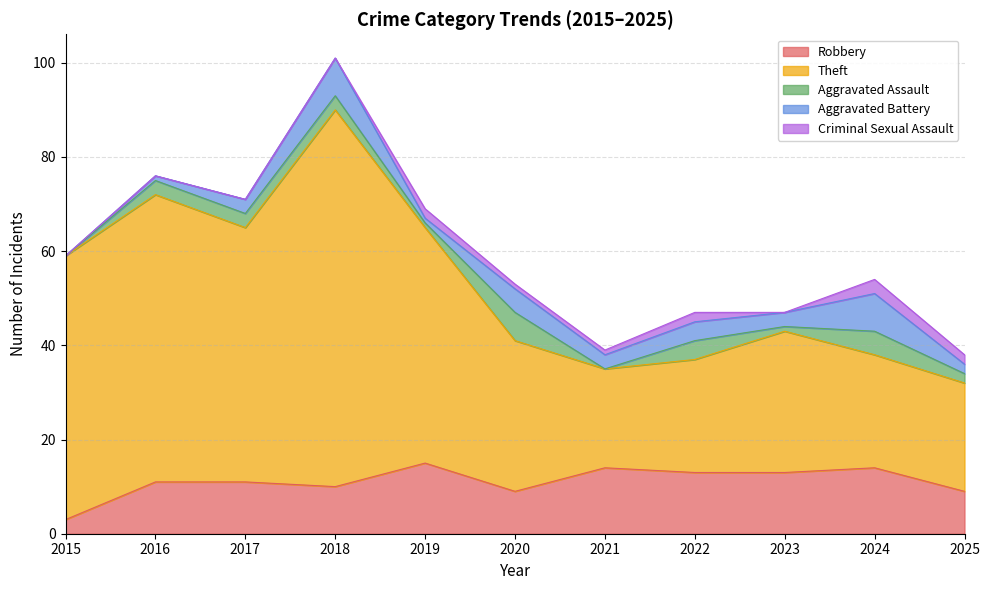

How many data points in Theft are above 32?

5